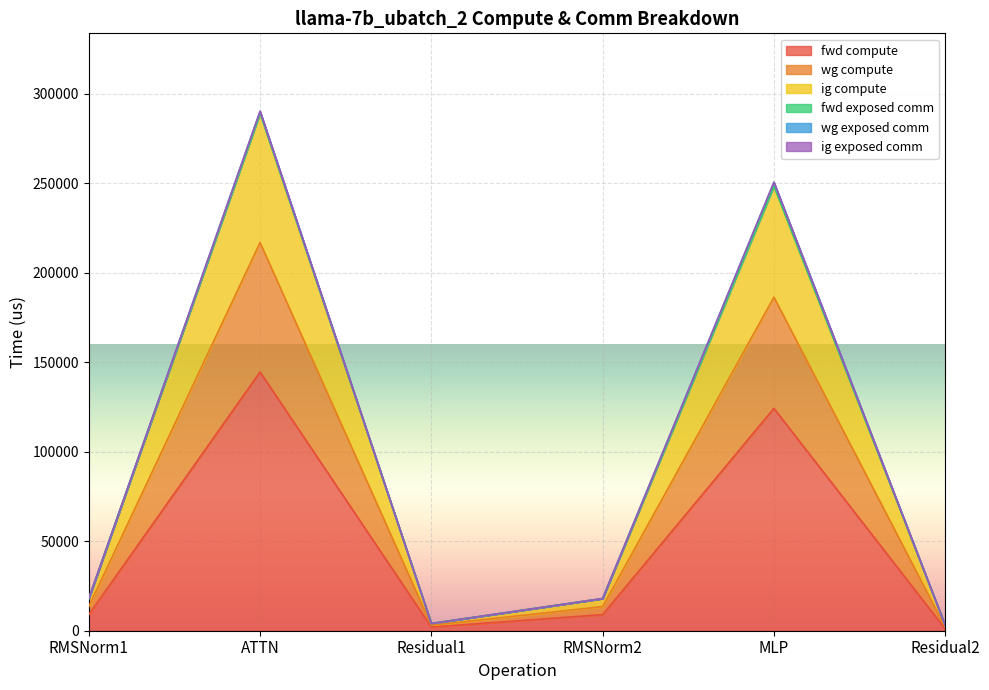

Which category has the highest value in the ig compute series?

ATTN